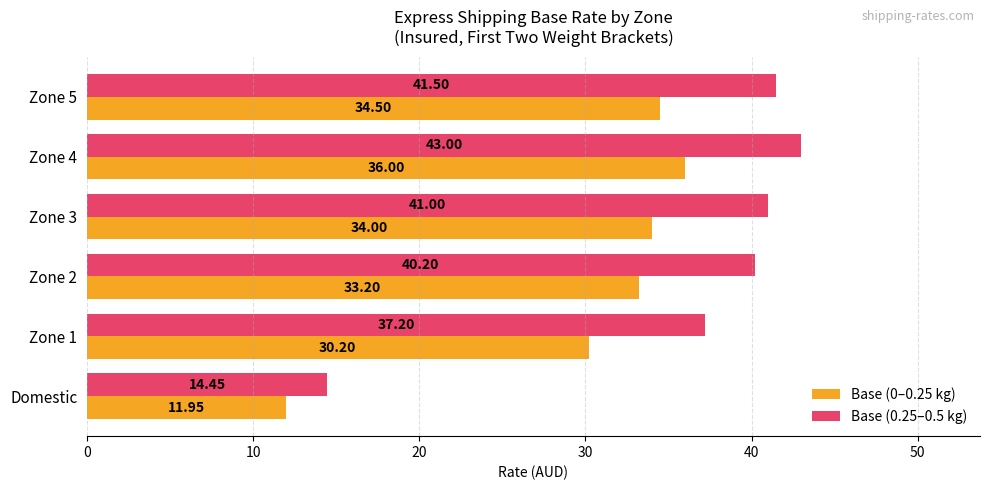

List the series in order of their overall mean, lowest first.

Base (0–0.25 kg), Base (0.25–0.5 kg)